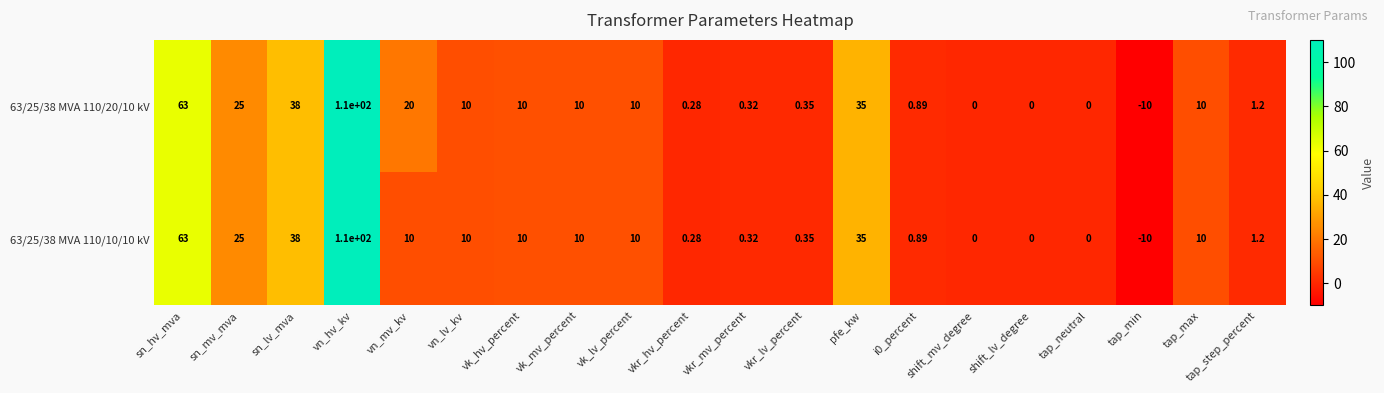

Which category has the lowest value in the 63/25/38 MVA 110/20/10 kV series?

tap_min